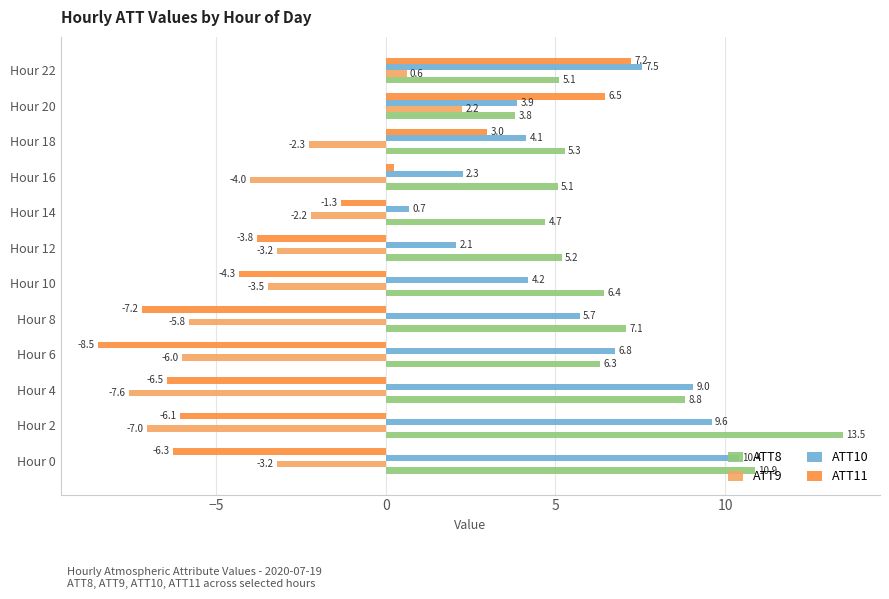

What is the average value of the ATT8 series?

6.8